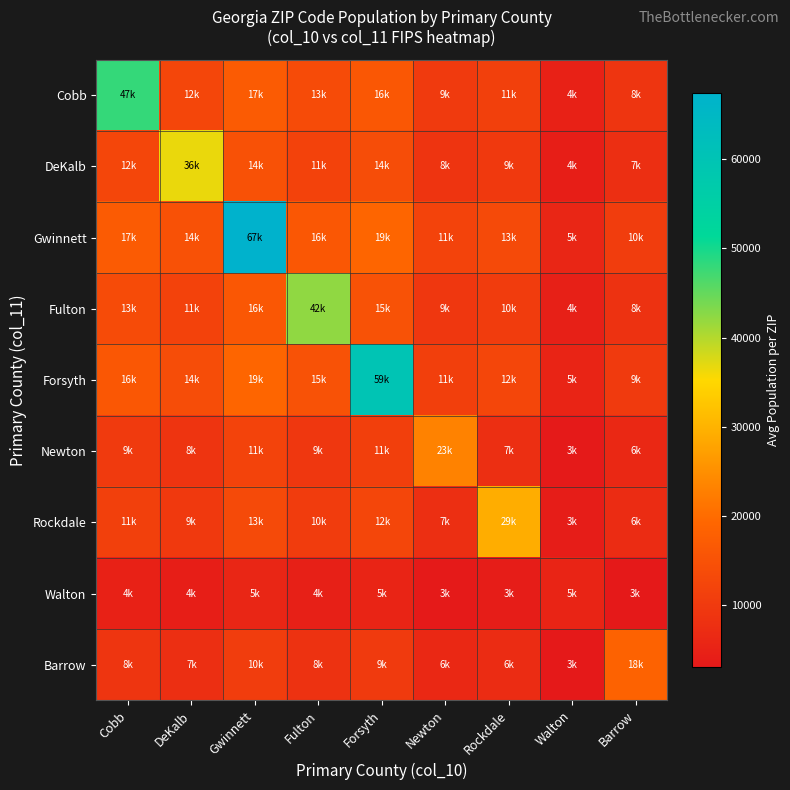

What is the difference between the highest and lowest values at Gwinnett?

61730.7